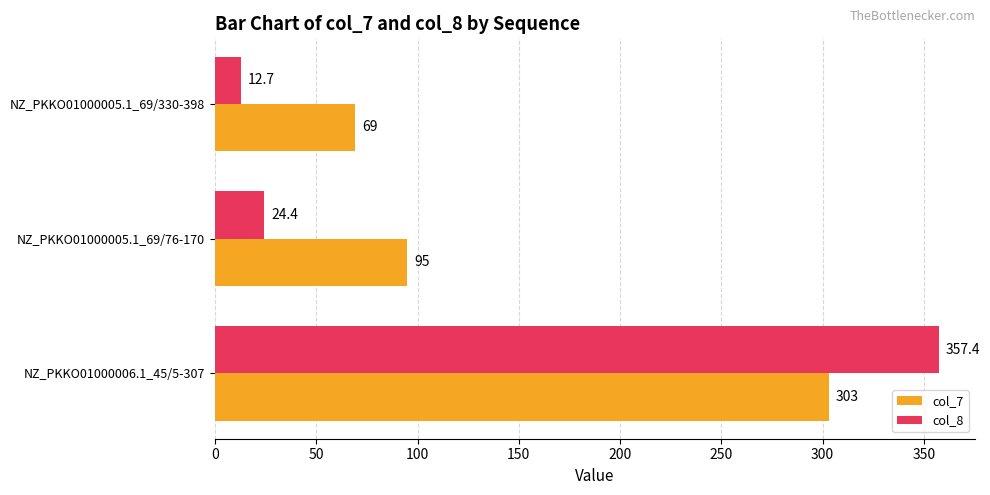

The col_7 series shows 94.7 at NZ_PKKO01000005.1_69/330-398. True or false?

False